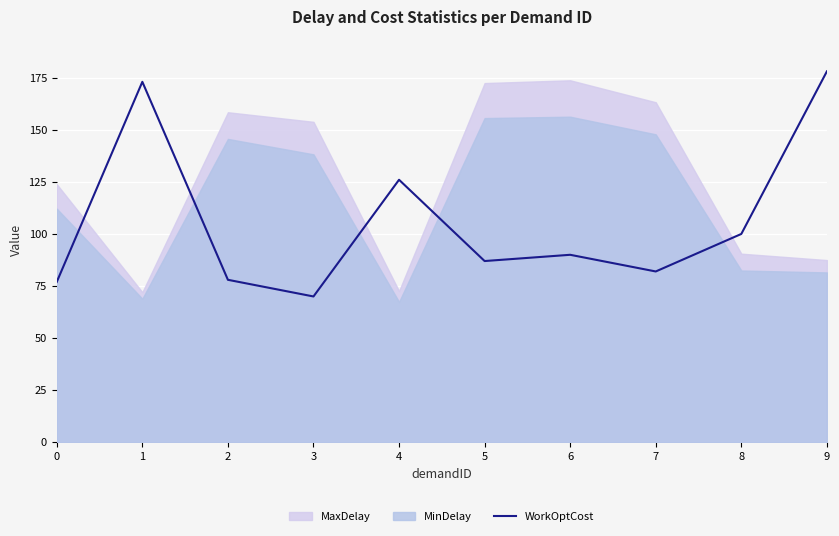

List the labels in order of value, largest first.

9, 1, 4, 8, 6, 5, 7, 2, 0, 3